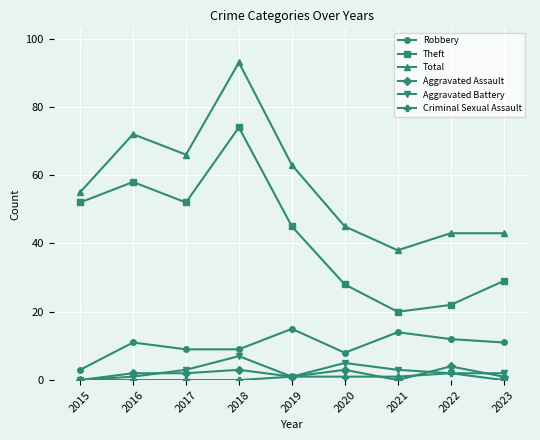

How many distinct data groups are displayed?

6